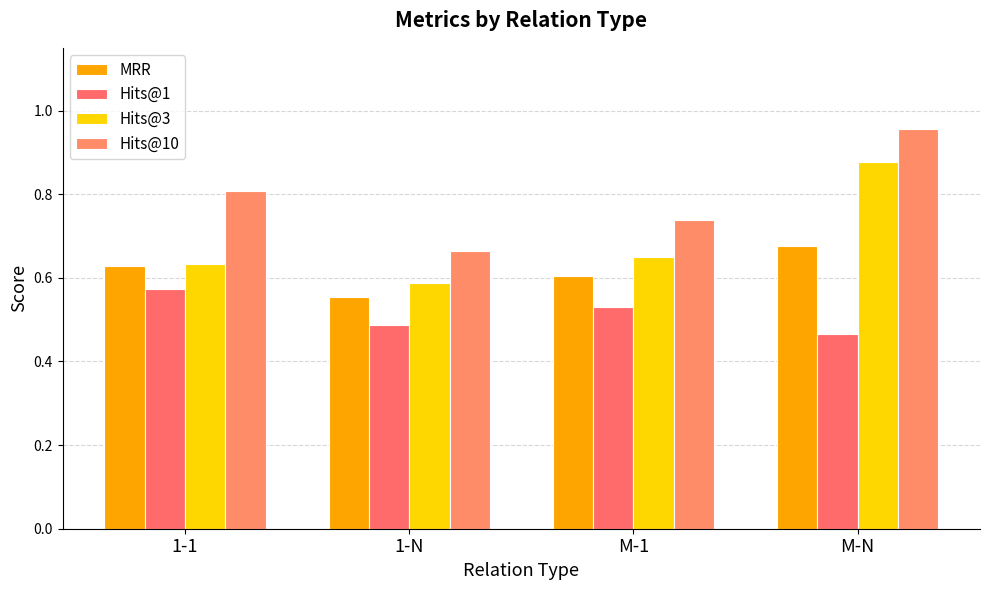

How many bars are there in total?

16